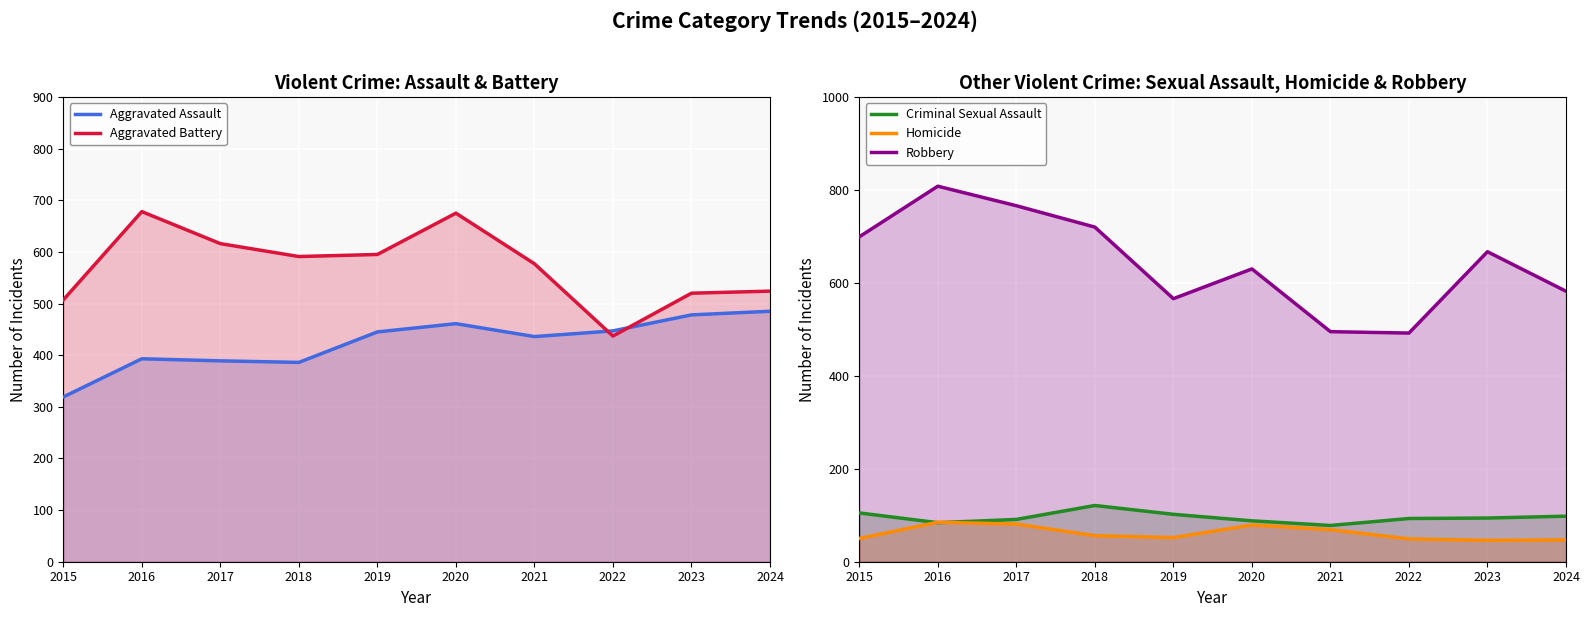

At which label does Homicide first exceed 56?

2016